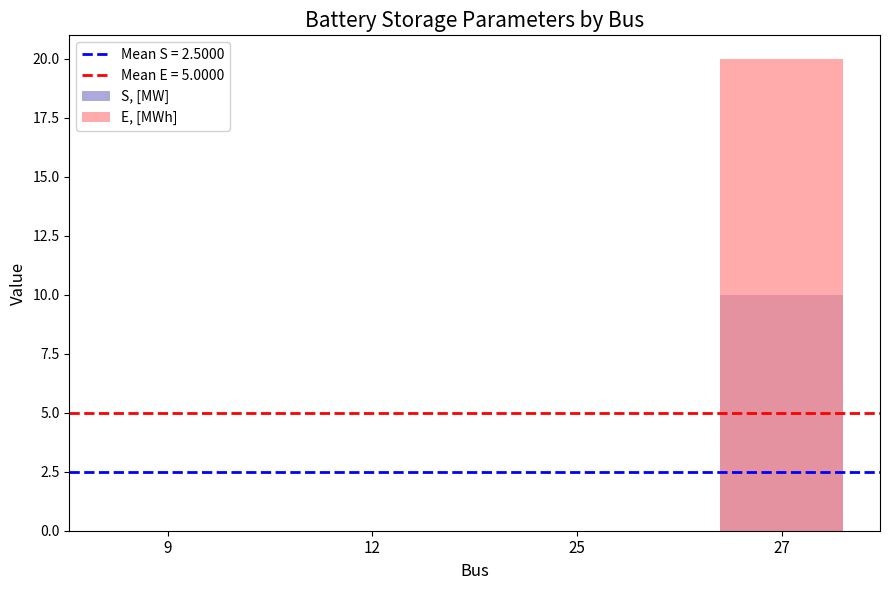

What is the maximum value shown in the chart?

20